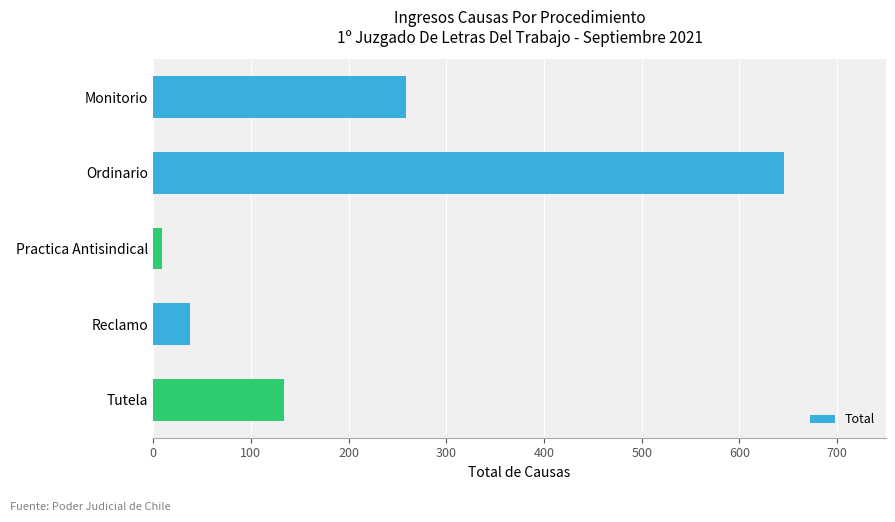

Which has a higher value, Monitorio or Tutela?

Monitorio